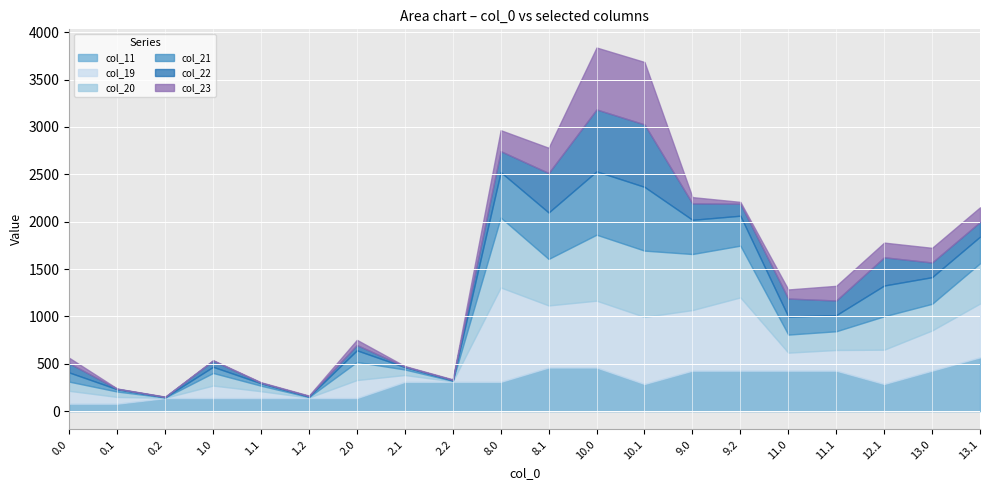

What is the highest value of the col_20 series?

738.1